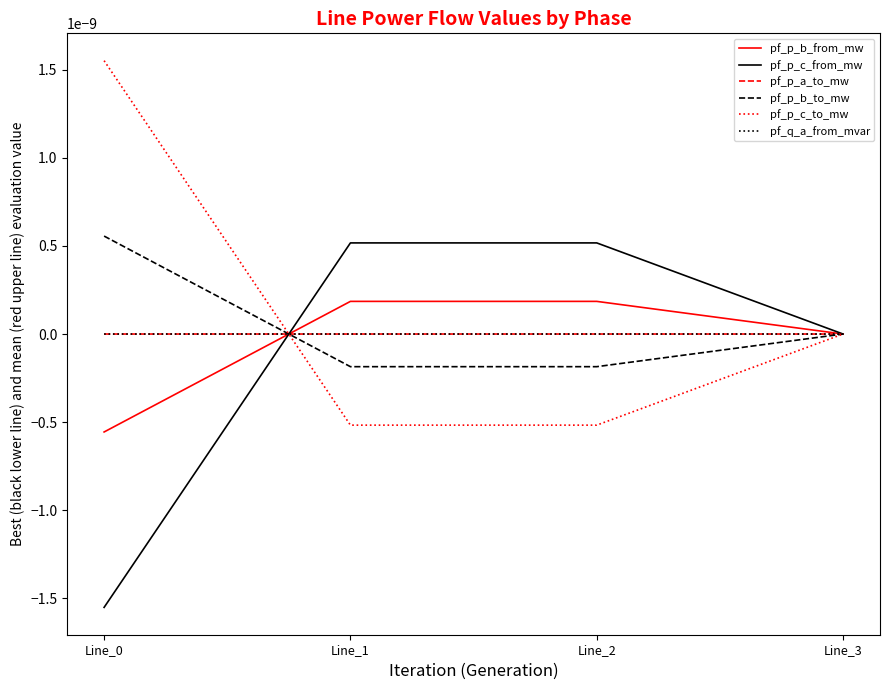

How many intersections are there between pf_p_c_to_mw and pf_p_b_from_mw?

1